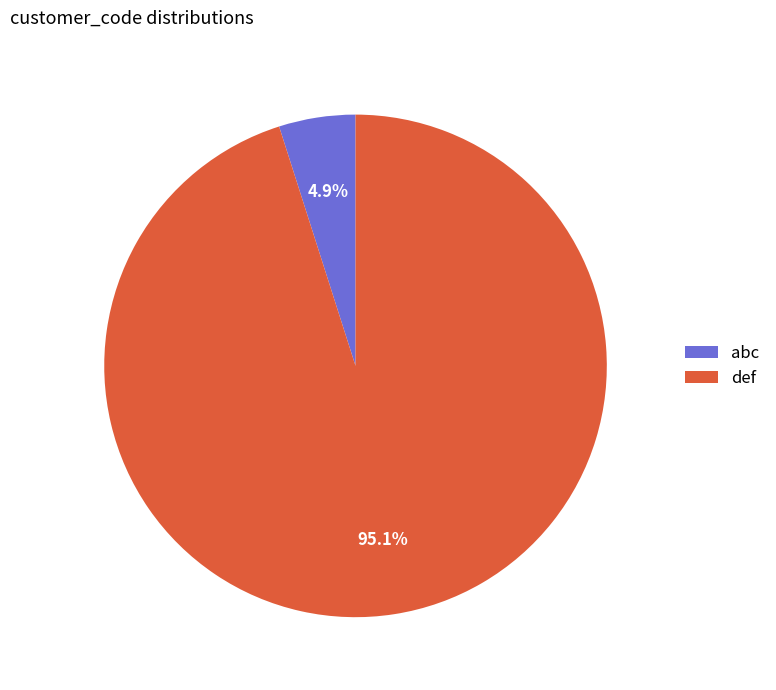

To the nearest percent, what is the difference between the def and abc slice percentages?

90%